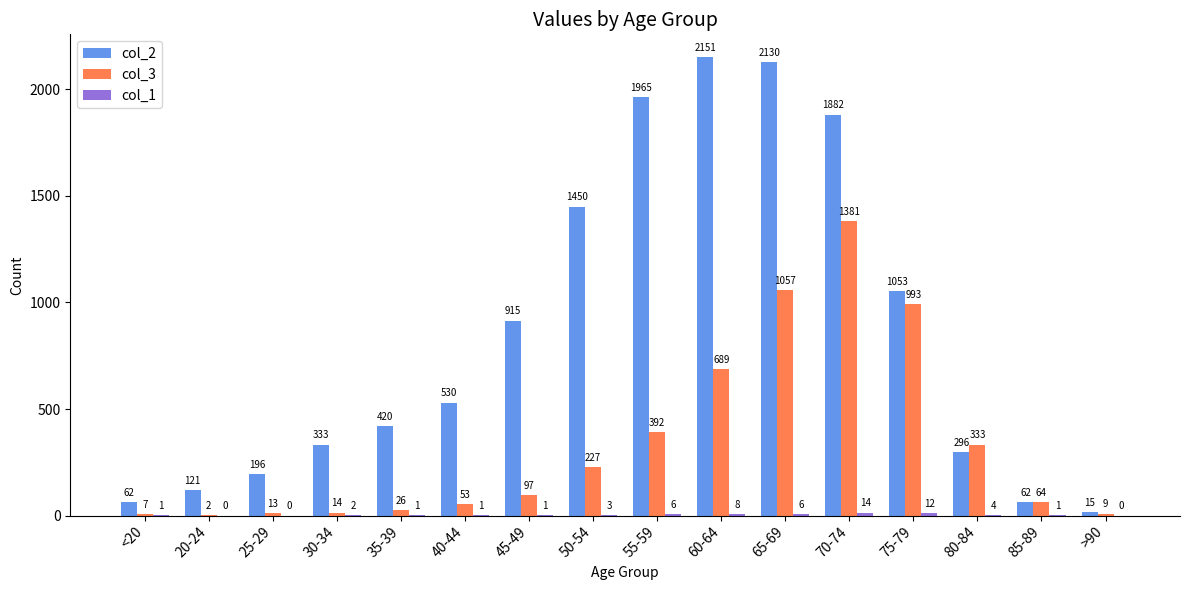

Read the col_2 value at 70-74, to the nearest 10.

1880